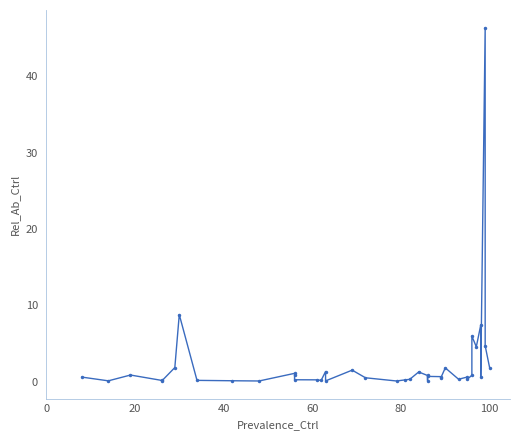

How many categories are shown in the chart?

40